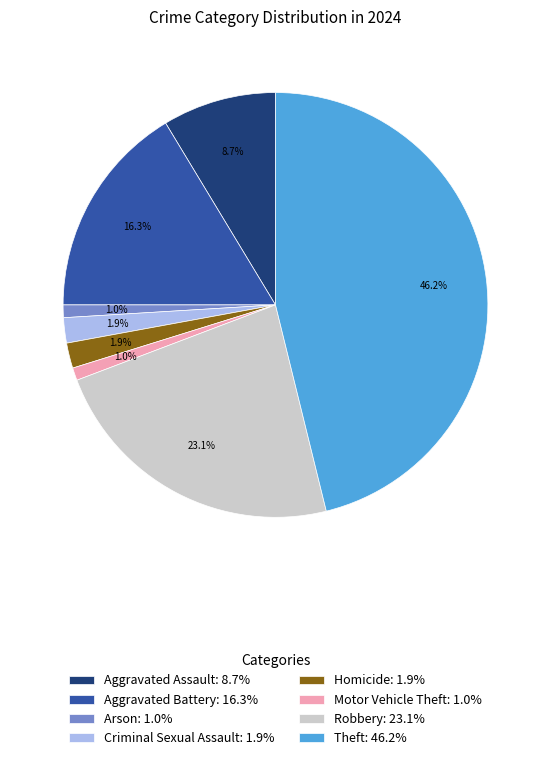

To the nearest percent, what is the average slice percentage?

12%